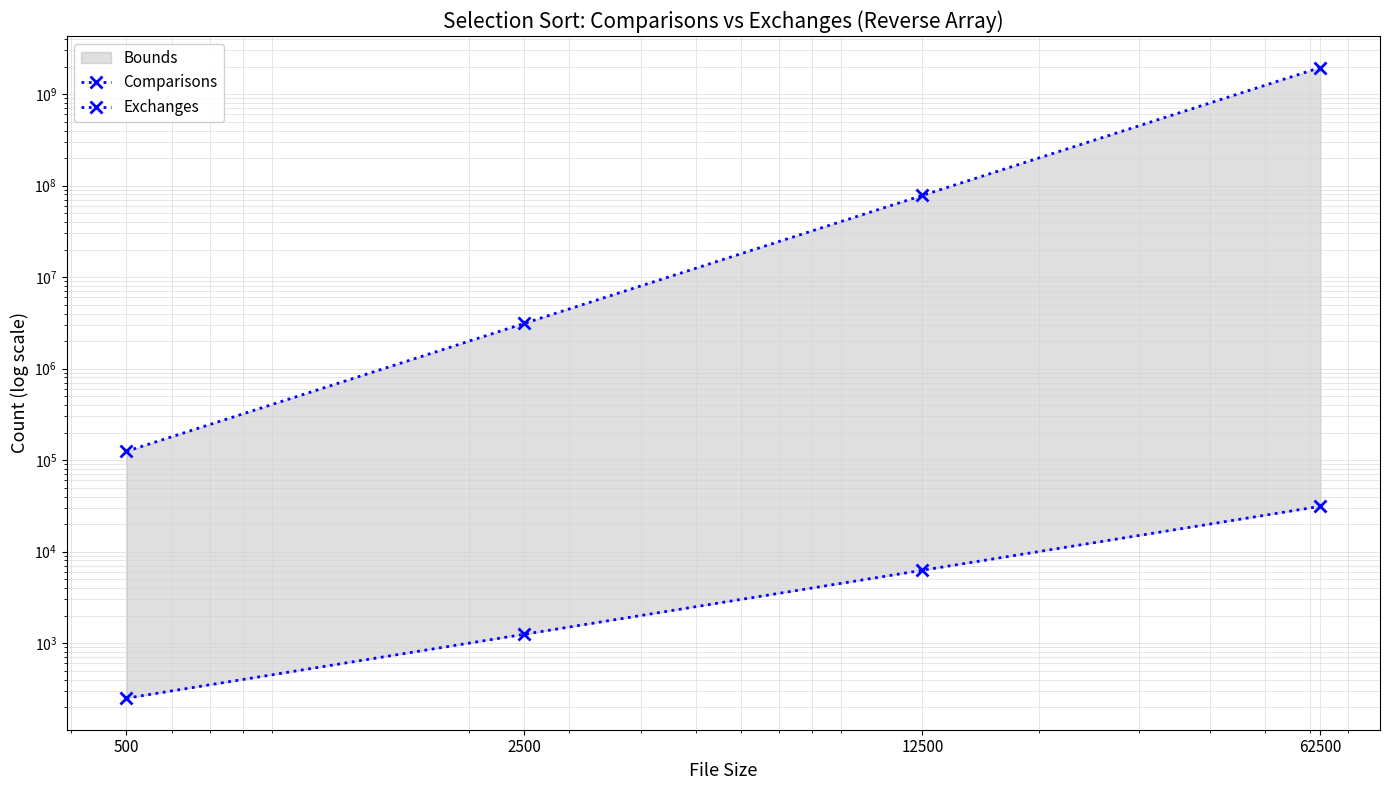

Which category has the lowest value across all series?

500